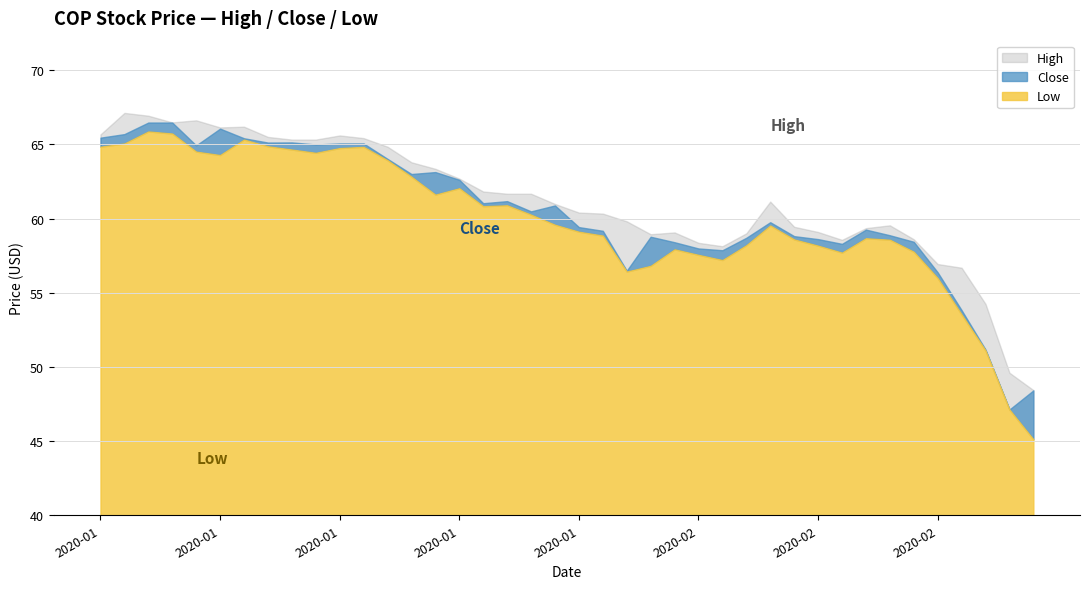

Reading left to right, list all the values displayed in this chart.

Low: 64.8	65.1	65.9	65.7	64.5	64.3	65.3	64.9	64.7	64.4	64.8	64.8	63.9	62.8	61.6	62.0	60.8	60.9	60.3	59.6	59.1	58.9	56.4	56.8	57.9	57.6	57.2	58.2	59.5	58.6	58.2	57.7	58.7	58.6	57.8	56.0	53.5	51.1	47.1	45.1
Close: 65.5	65.7	66.5	66.5	64.9	66.1	65.4	65.1	65.1	65.0	65.1	65.1	64.0	63.0	63.1	62.6	61.0	61.2	60.5	60.9	59.4	59.2	56.5	58.8	58.4	58.0	57.9	58.7	59.8	58.8	58.6	58.3	59.3	58.9	58.4	56.4	53.8	51.2	47.1	48.4
High: 65.7	67.1	66.9	66.5	66.6	66.2	66.2	65.5	65.3	65.3	65.6	65.4	64.8	63.8	63.4	62.7	61.8	61.7	61.7	61.0	60.4	60.3	59.8	59.0	59.1	58.4	58.1	59.0	61.1	59.5	59.1	58.6	59.4	59.5	58.6	56.9	56.7	54.2	49.6	48.4